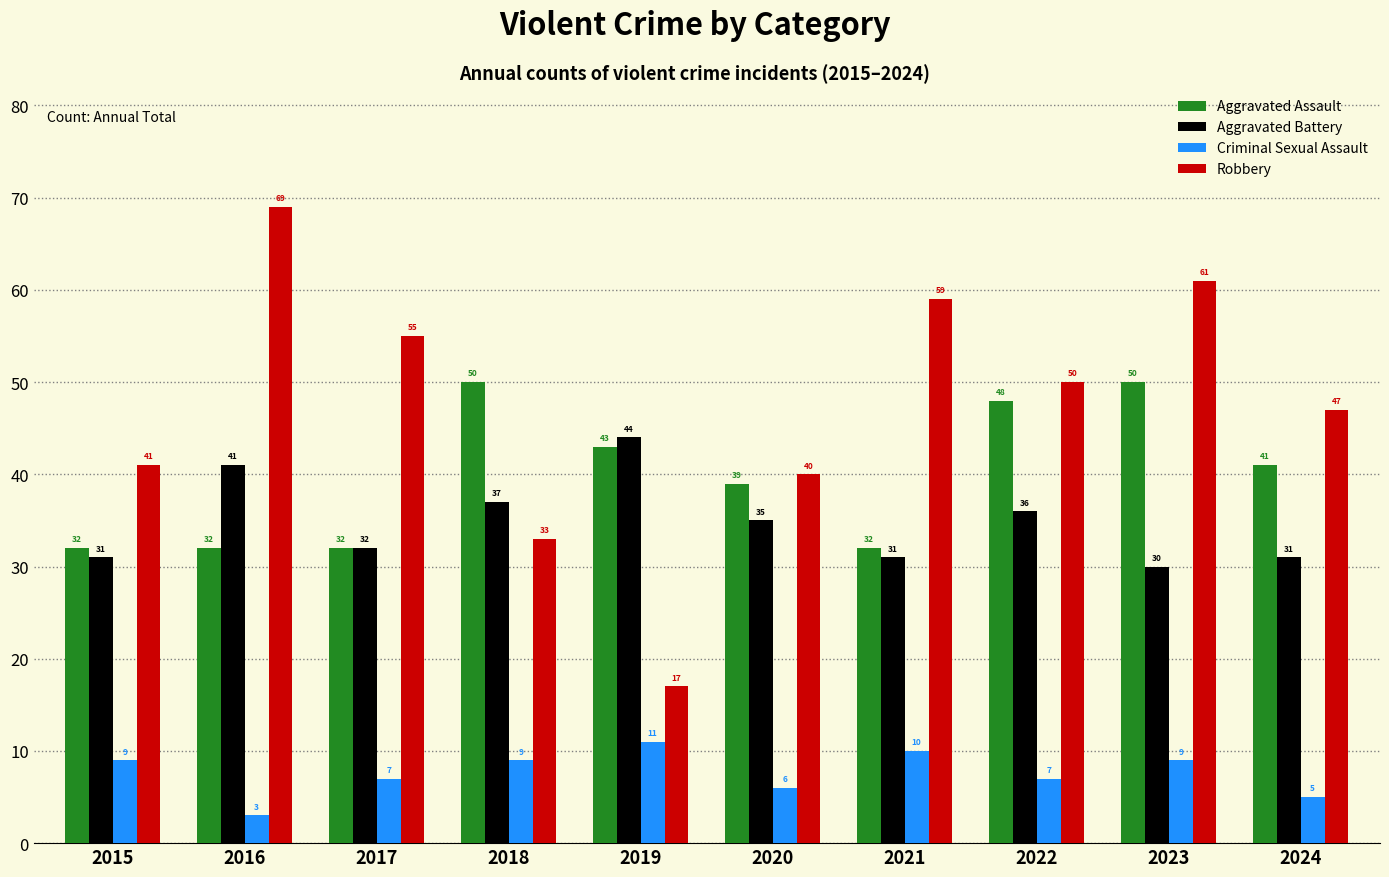

What is the maximum value shown in the chart?

69